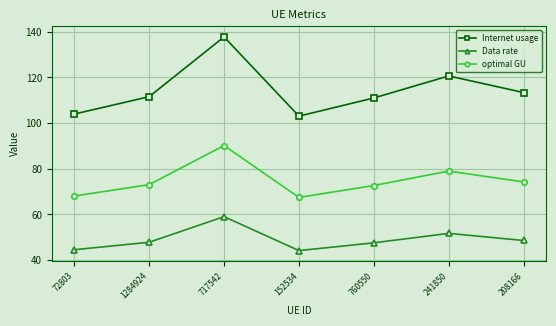

What is the label of the 1st point from the left?

72803